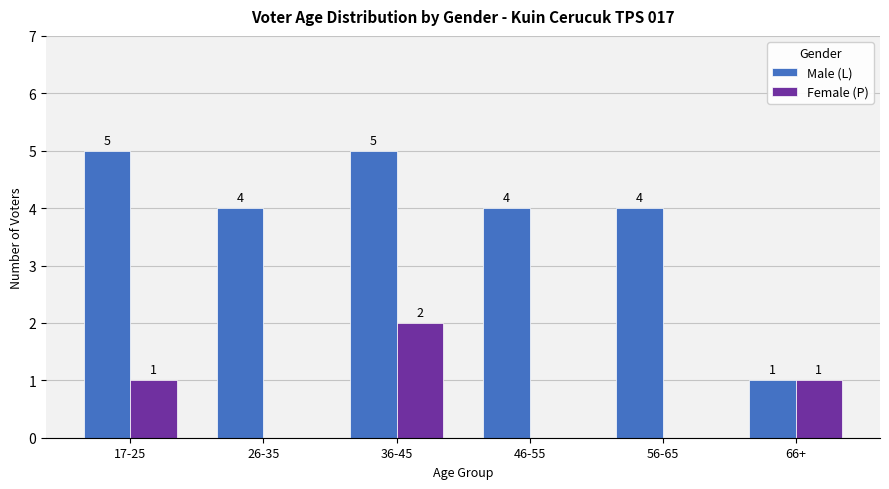

Is it true that Male (L) equals 4 at 46-55?

True